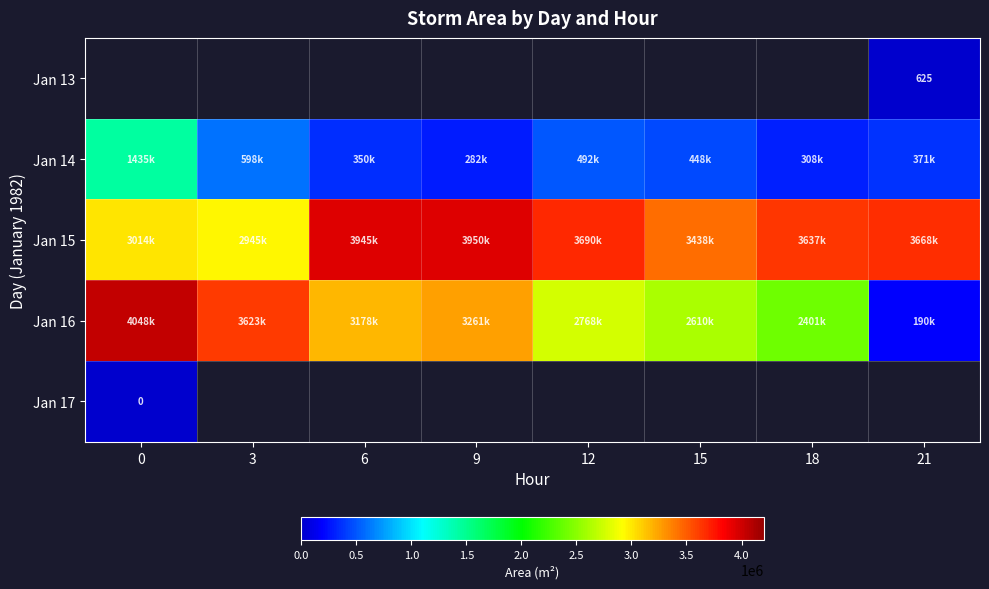

Where is Jan 15 nearest to the value 3447812?

15